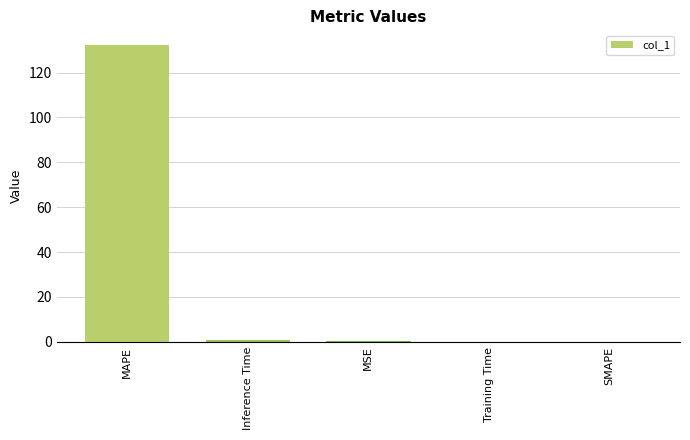

What is the sum of all values?

133.4